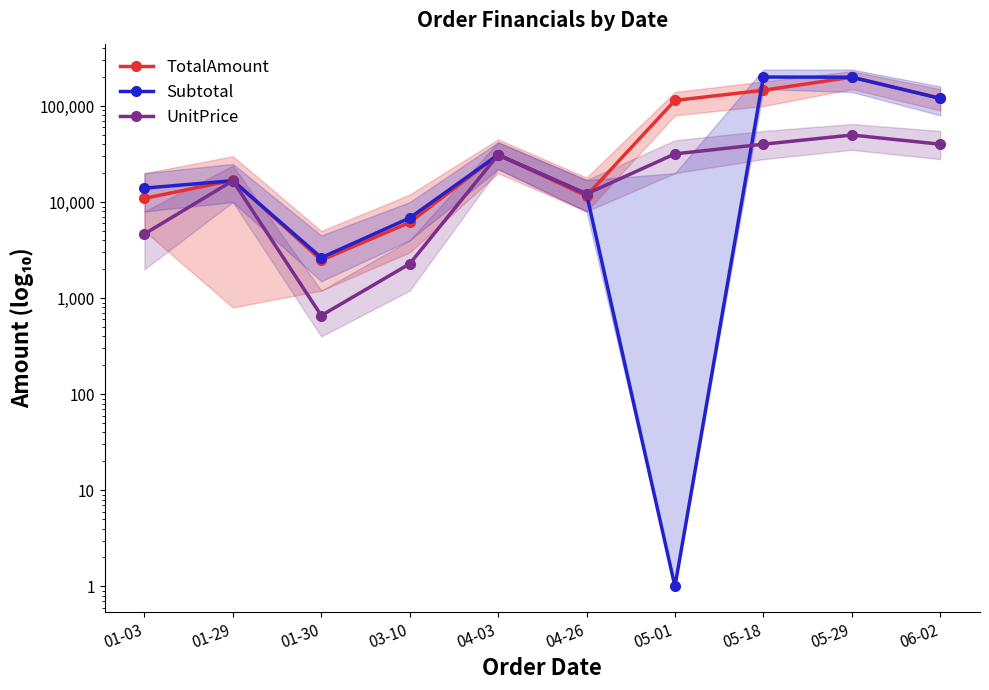

What is the label of the 7th point from the right?

03-10